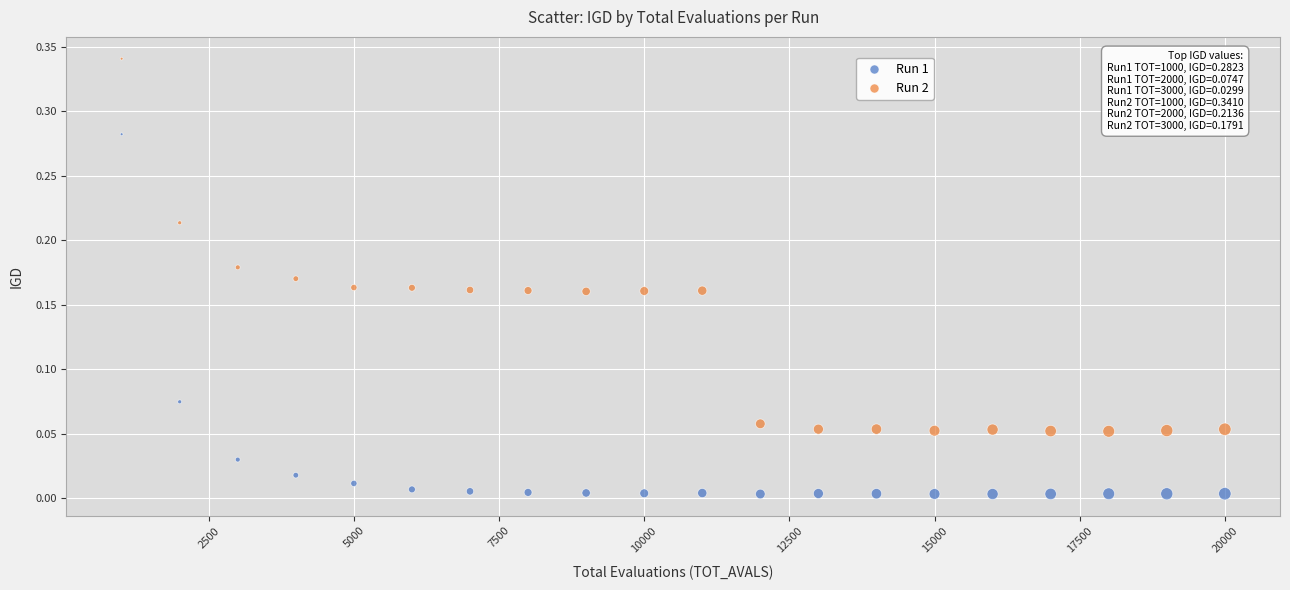

Which series reaches the minimum Y coordinate?

Run 1